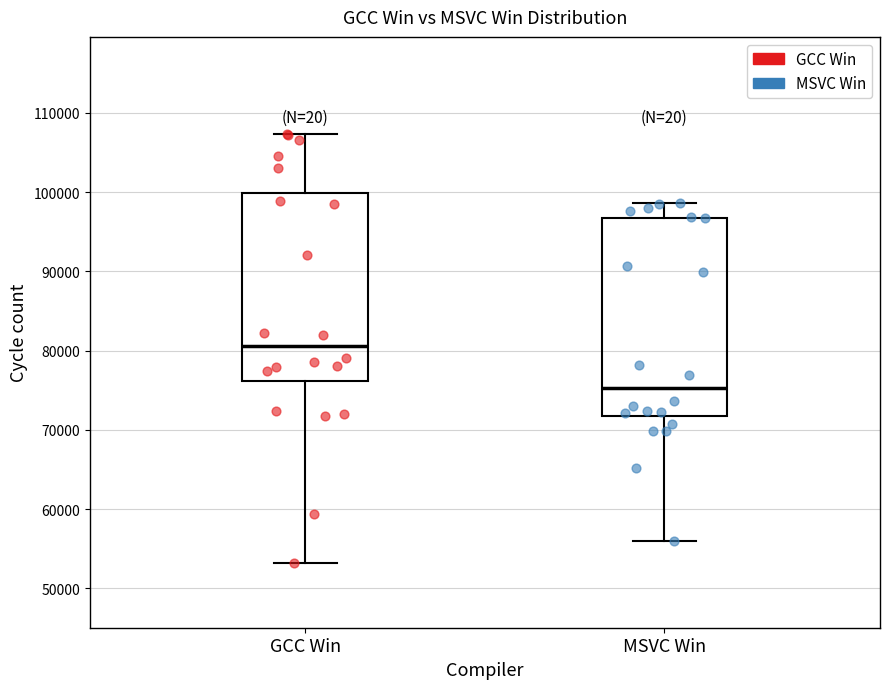

Reading left to right, read every box against the y-axis: the position of its median line, the range the box covers, and the ends of its whiskers. The values are not printed on the chart, so give them approximately, as read against the axis.

GCC Win: median 81000, box 76000 to 100000, whiskers 53000 to 107000
MSVC Win: median 75000, box 72000 to 97000, whiskers 56000 to 99000